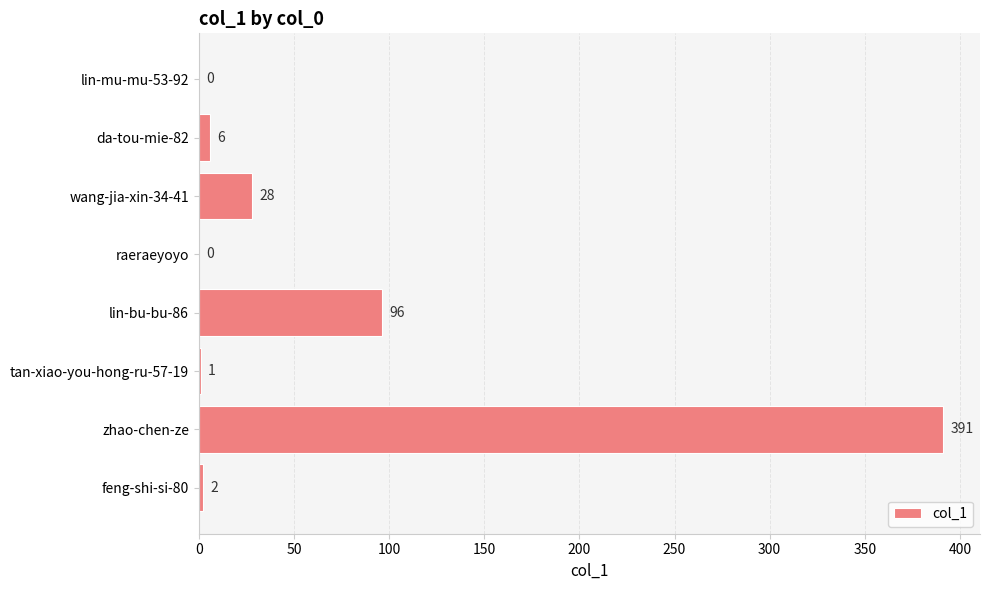

Reading bottom to top, list all the values displayed in this chart.

feng-shi-si-80=2	zhao-chen-ze=391	tan-xiao-you-hong-ru-57-19=1	lin-bu-bu-86=96	raeraeyoyo=0	wang-jia-xin-34-41=28	da-tou-mie-82=6	lin-mu-mu-53-92=0